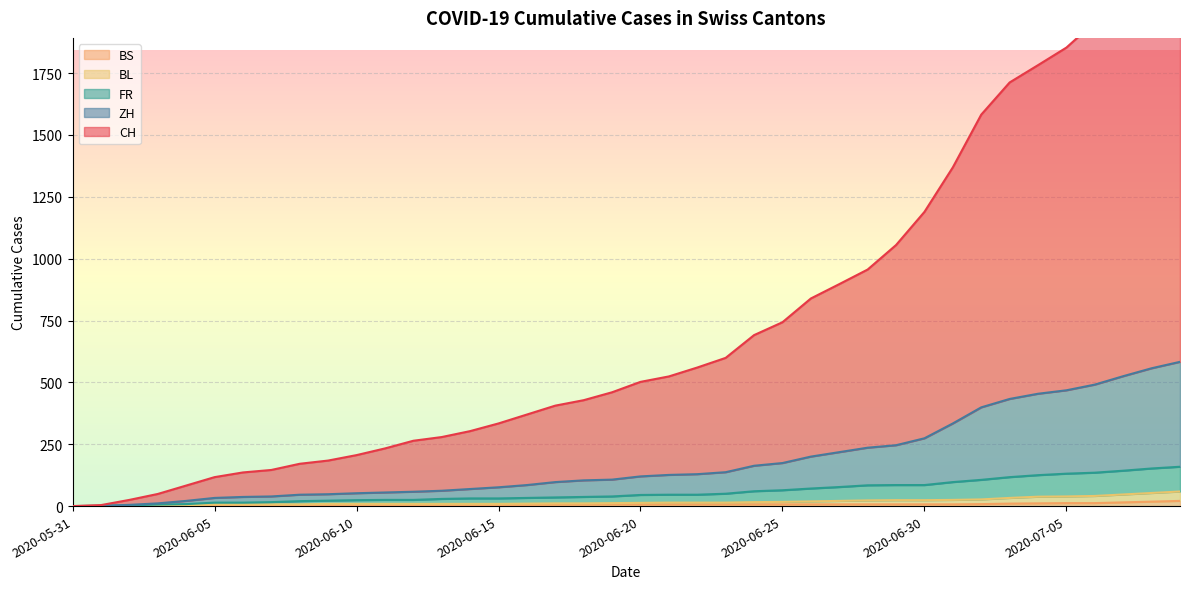

List the series in order of their peak value, highest first.

CH, ZH, FR, BL, BS